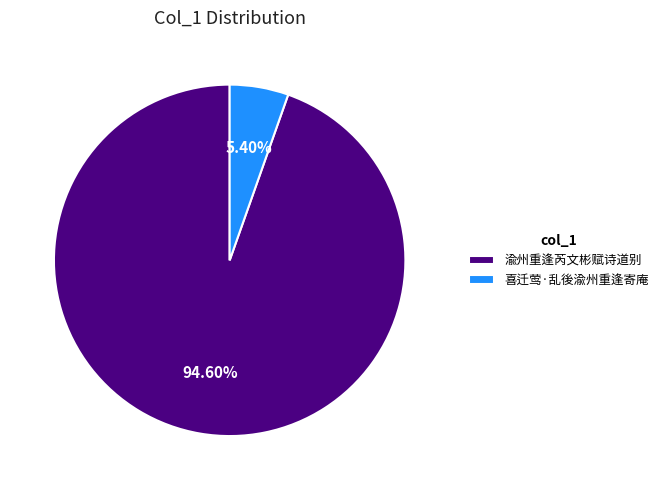

Is there any slice that represents more than half of the pie?

Yes